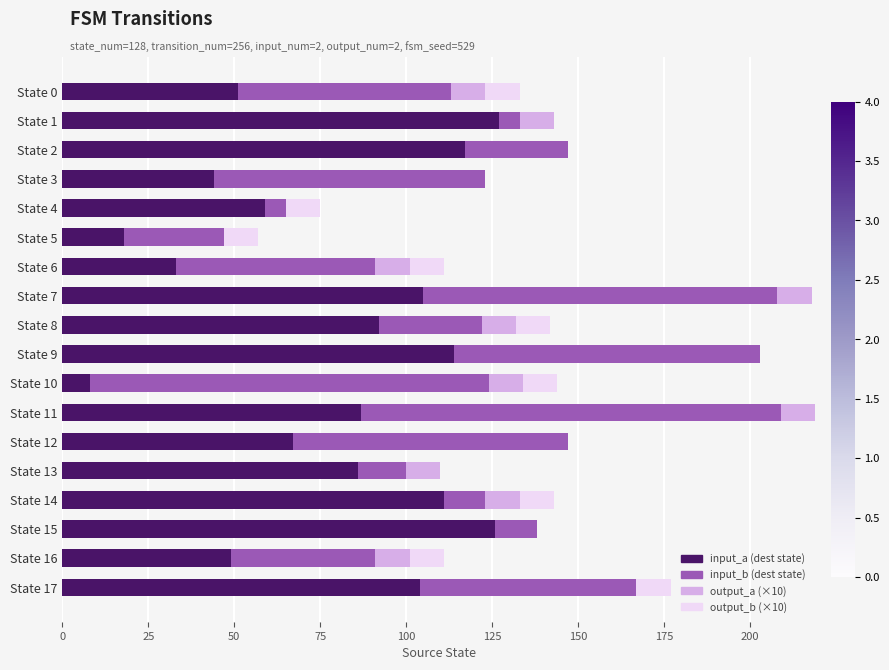

What is the highest value of the input_a (dest state) series?

127